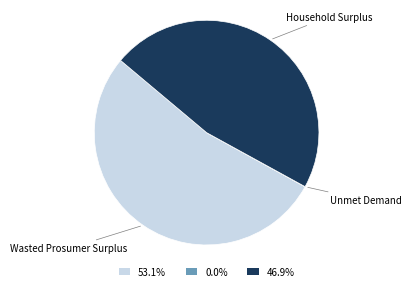

Which category has the biggest portion of the pie?

Wasted Prosumer Surplus